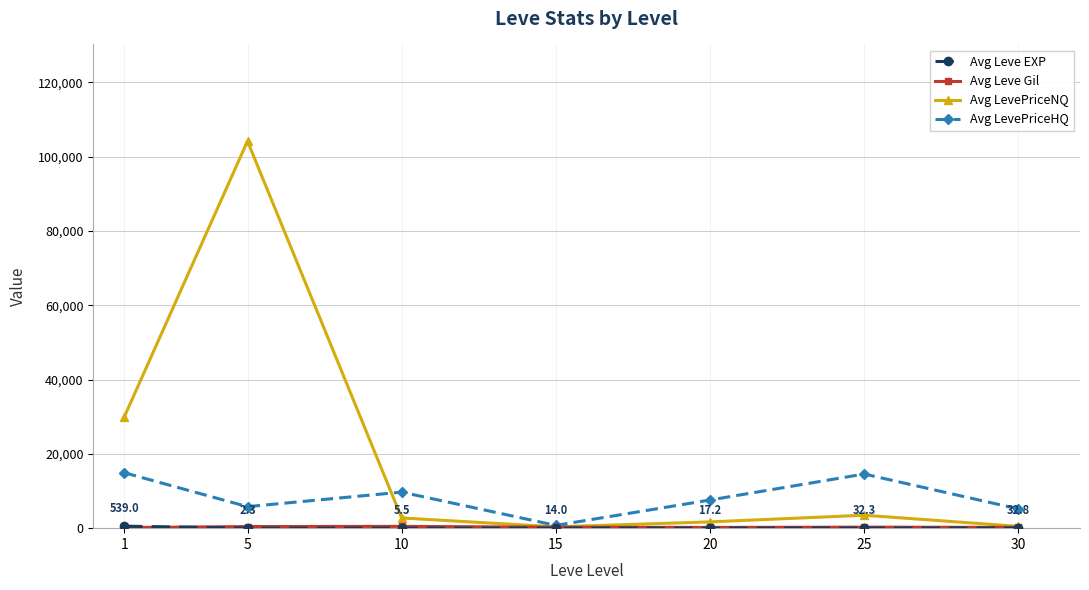

The value of Avg LevePriceHQ at 30 is 5181.0. True or false?

True